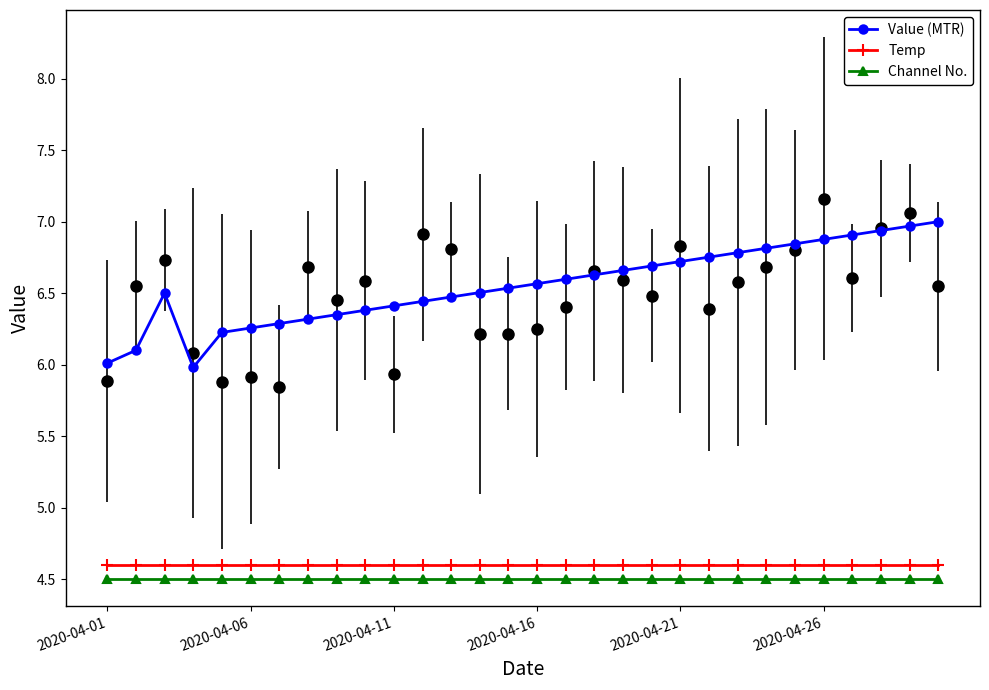

Rank the series by their maximum value, from highest to lowest.

Value (MTR), Temp, Channel No.